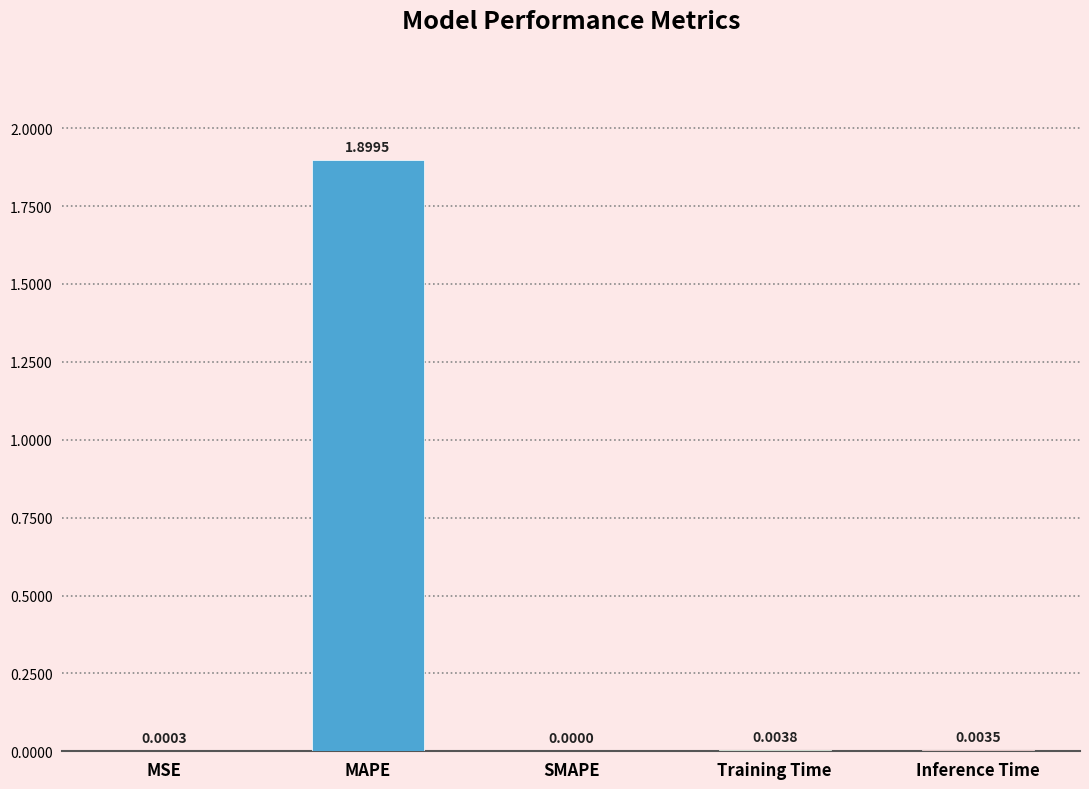

What is the sum of the values at MSE and MAPE?

1.9